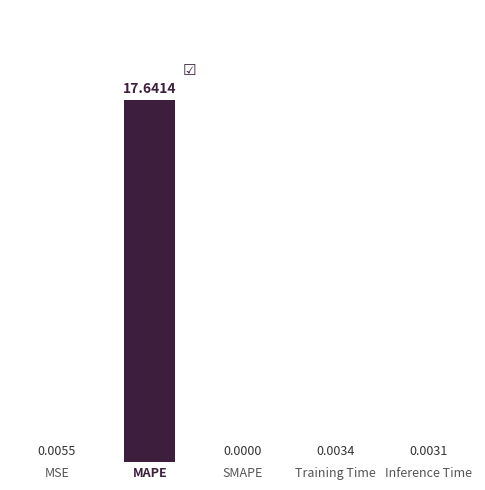

Which category has the highest value across all series?

MAPE